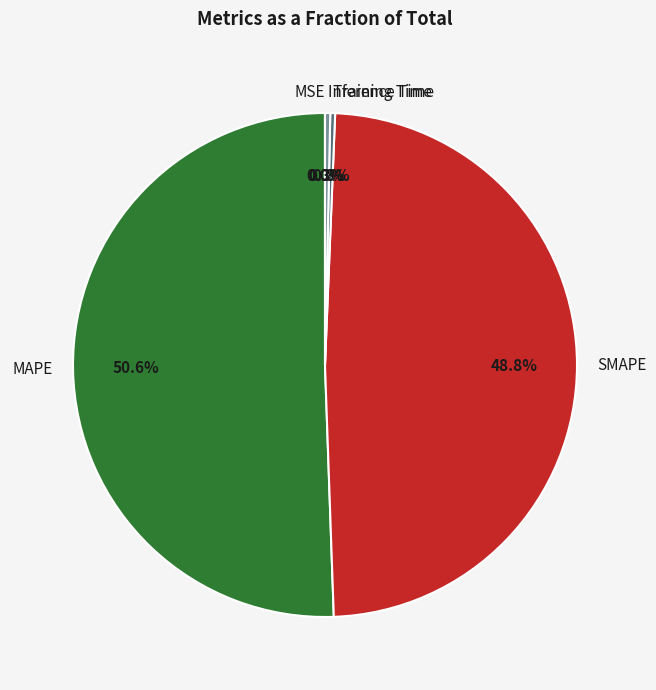

To the nearest percent, what is the average slice percentage?

20%